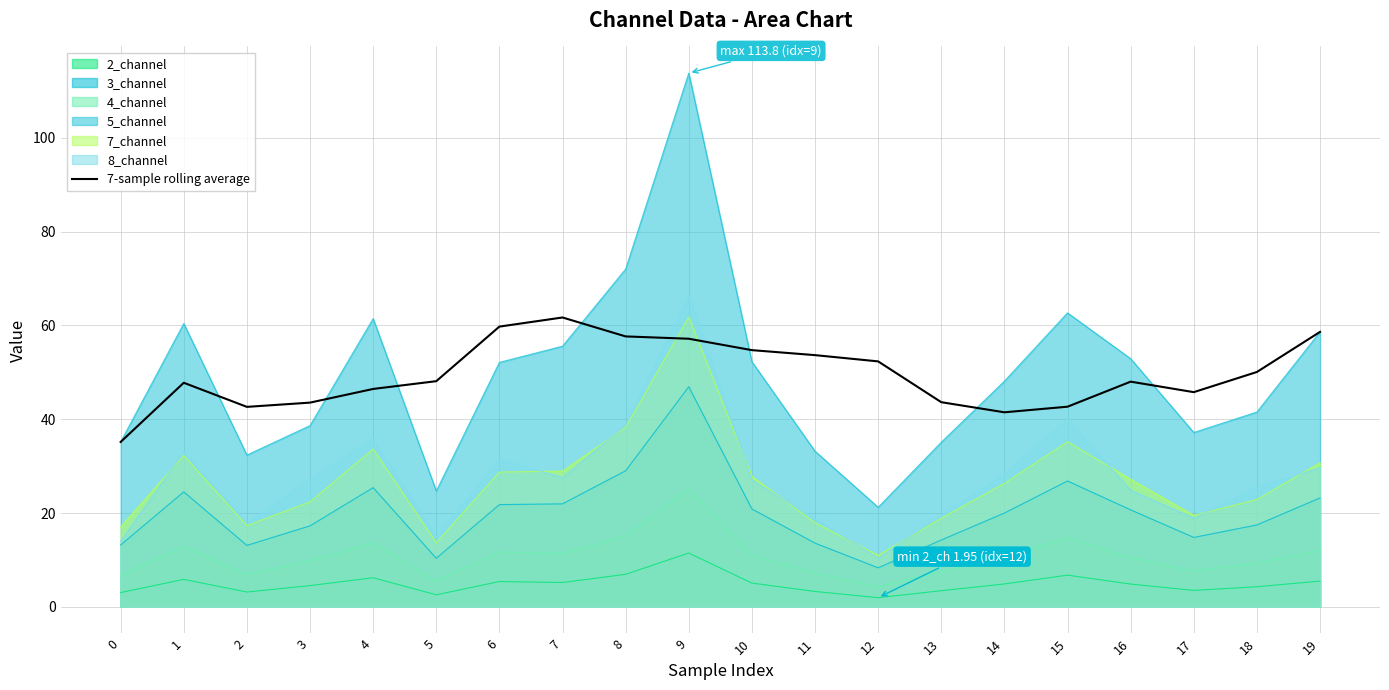

At which category does the data reach its first local valley?

2